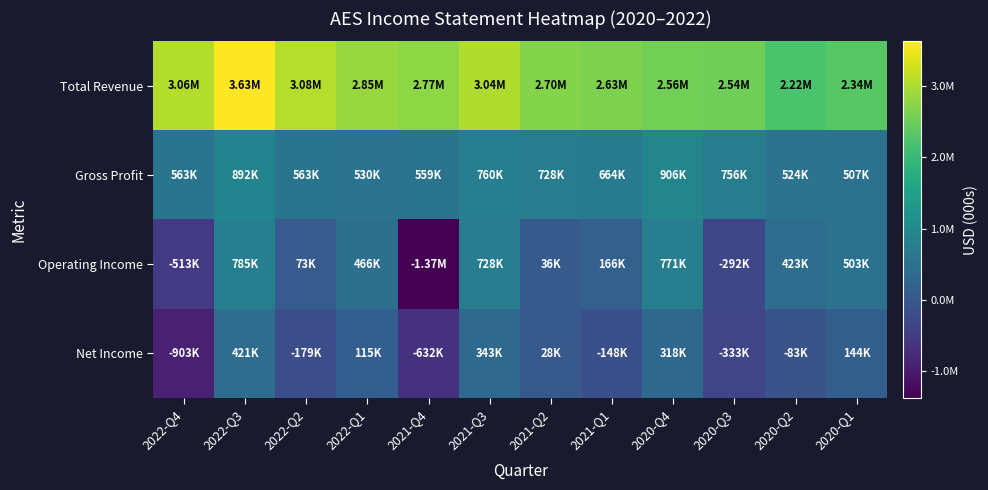

Which series has the largest range (max minus min)?

Operating Income